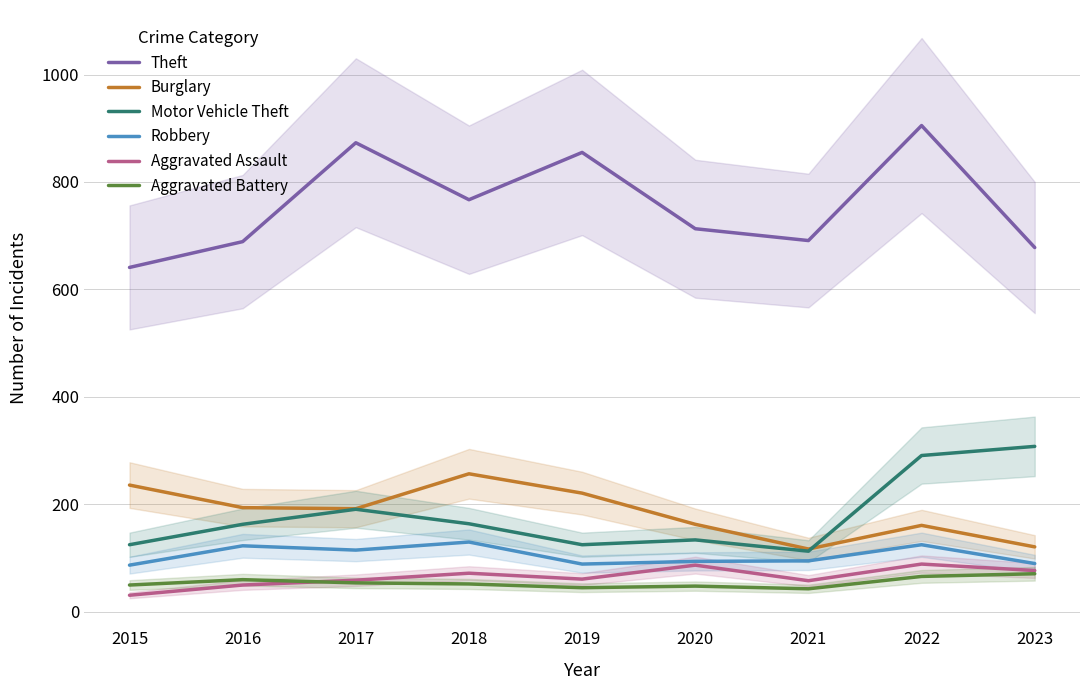

What is the total value across all series at 2016?

1279